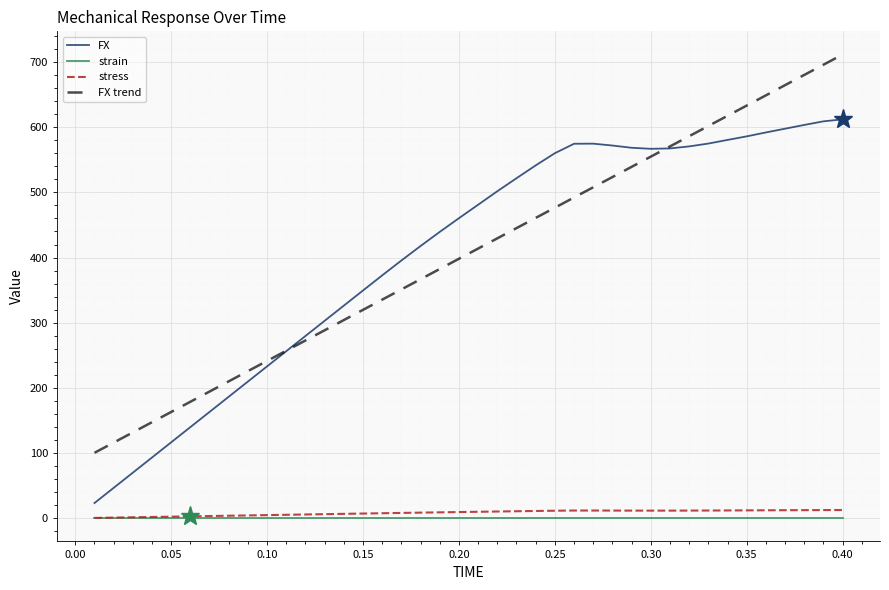

How many values in the FX trend series exceed 413?

20